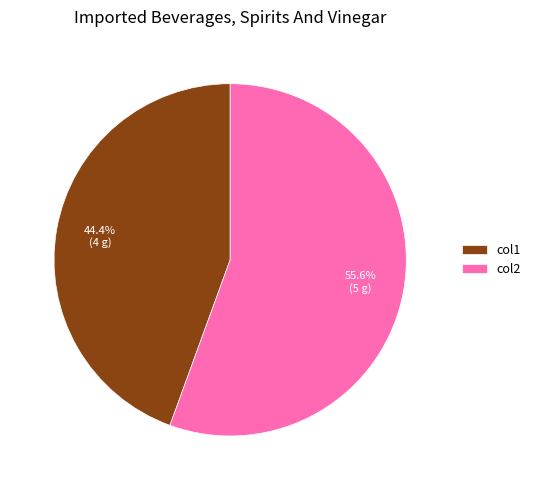

Combined, do col1 and col2 account for over 50%?

Yes